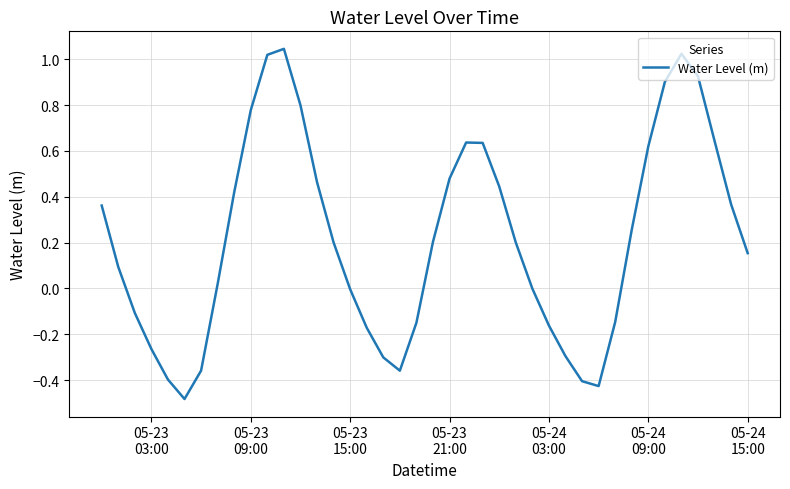

How many lines are shown in the chart?

1